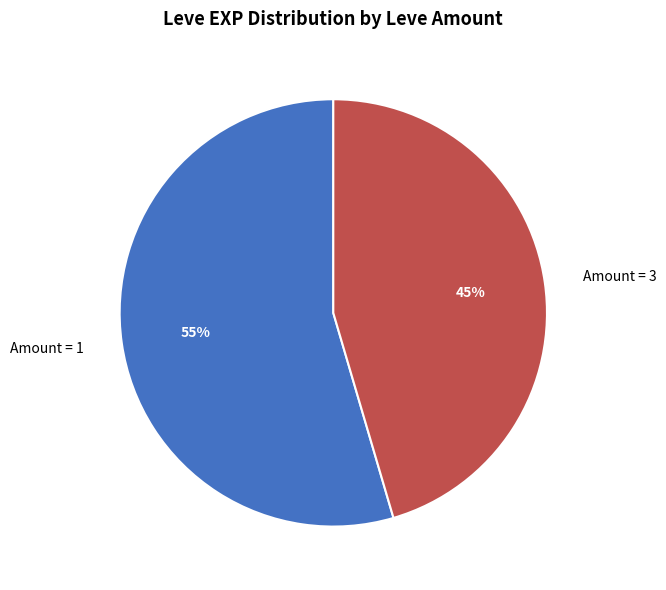

To the nearest percent, what portion does Amount = 3 represent?

45%